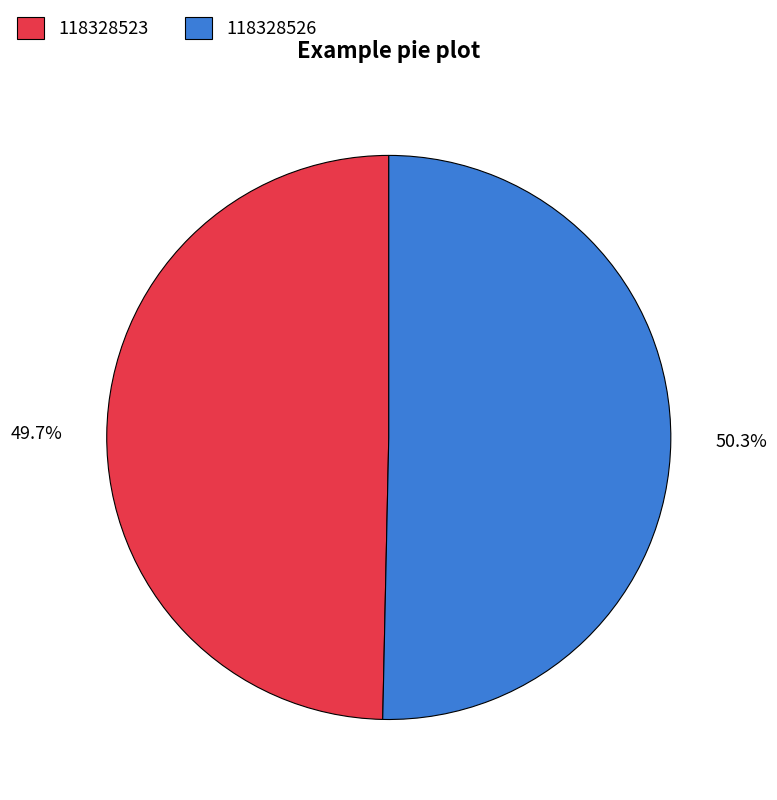

Which category has the biggest portion of the pie?

118328526